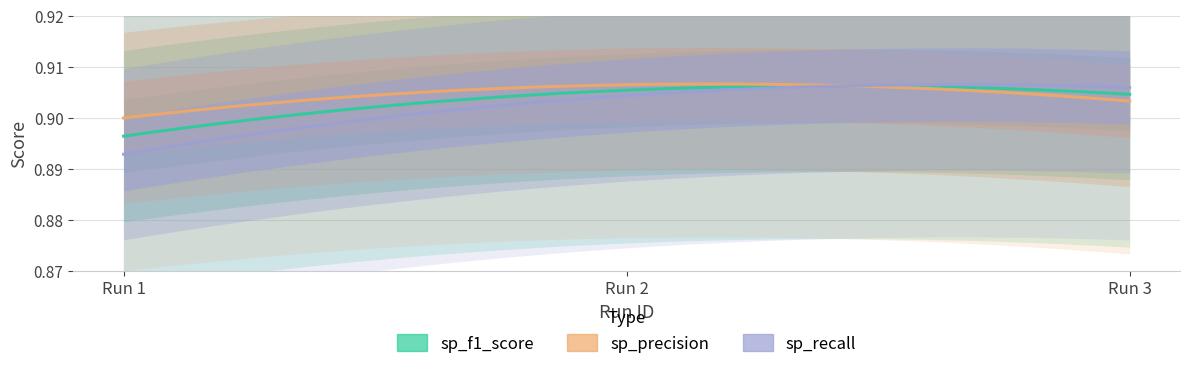

Does the chart display data point markers on the line(s)?

No